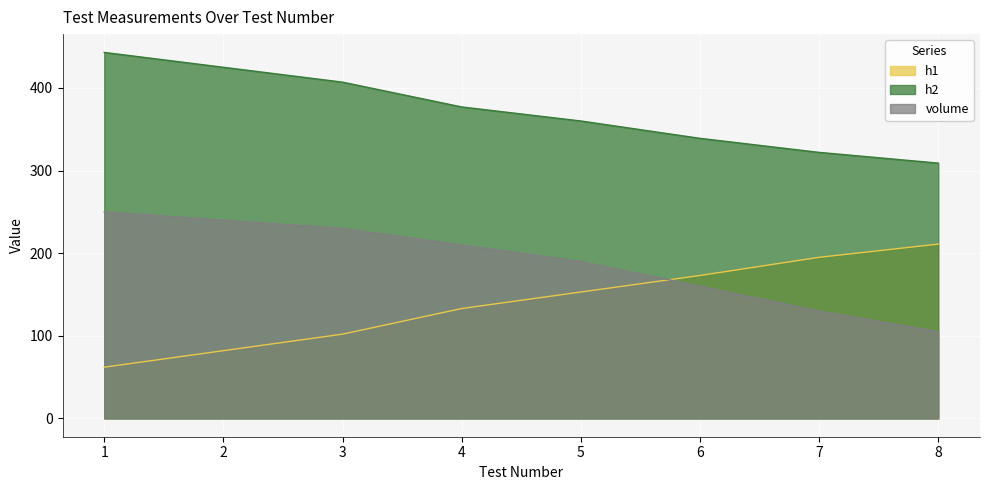

True or false: volume and h2 cross at least once.

False